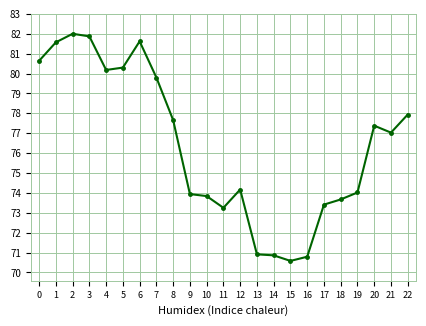

True or false: the data shows 81.6 at 1.

True